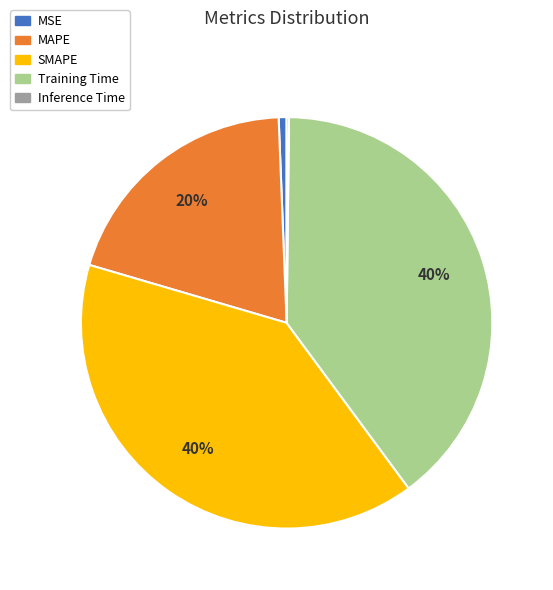

To the nearest percent, what is the difference between the largest and smallest slice percentages?

40%